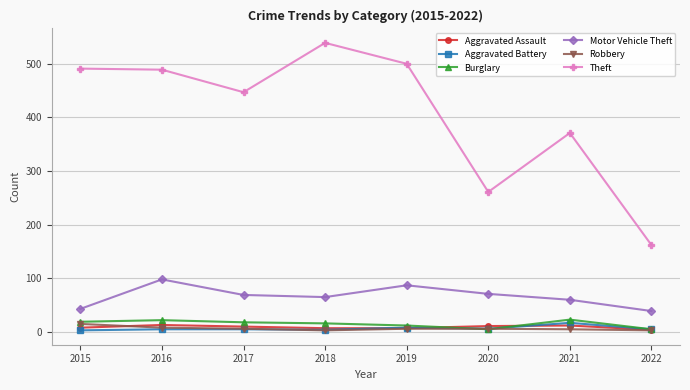

What is the value of the Aggravated Assault point at the 3rd from the left?

10